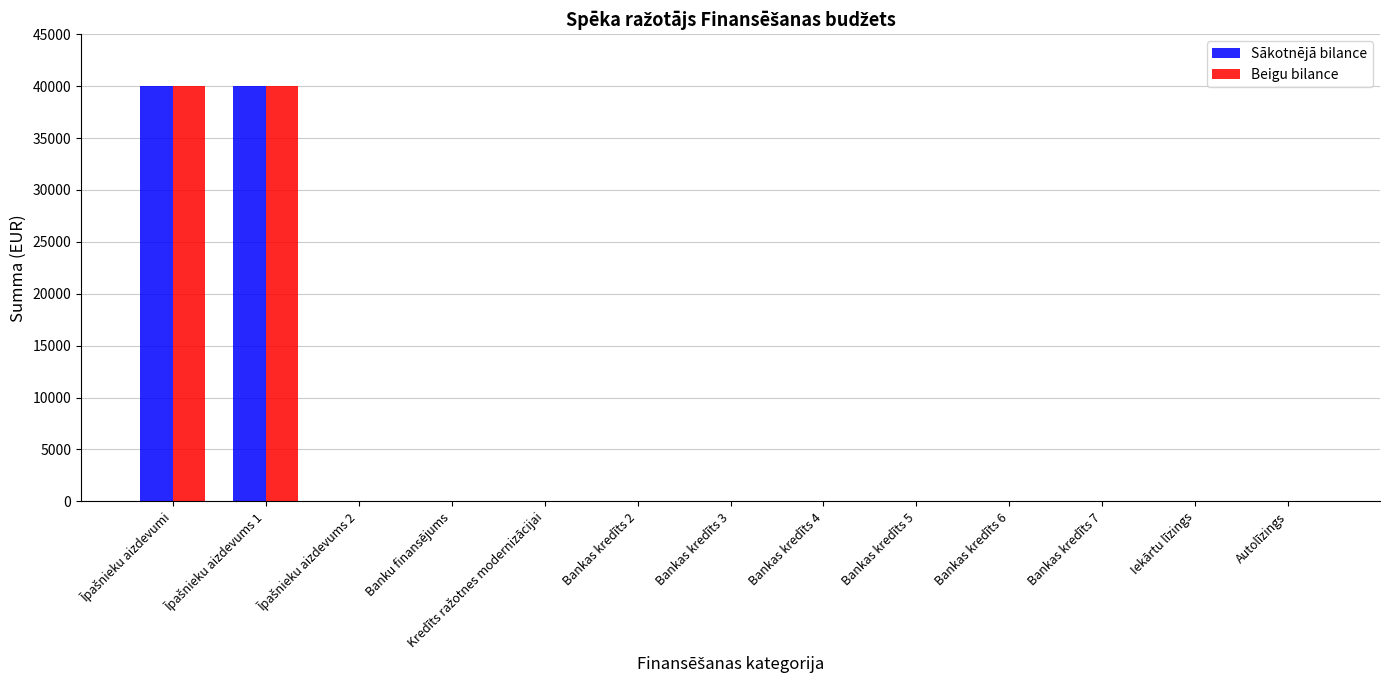

What is the average value of the Beigu bilance series?

6154